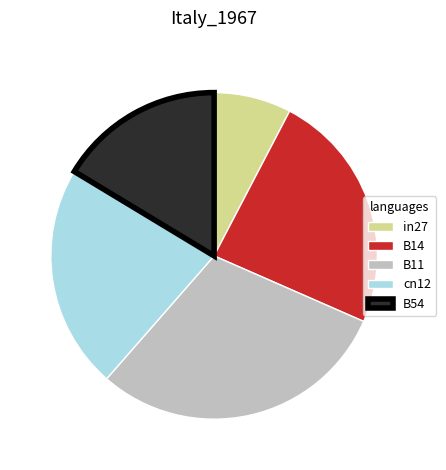

What is the smallest slice in the pie chart?

in27